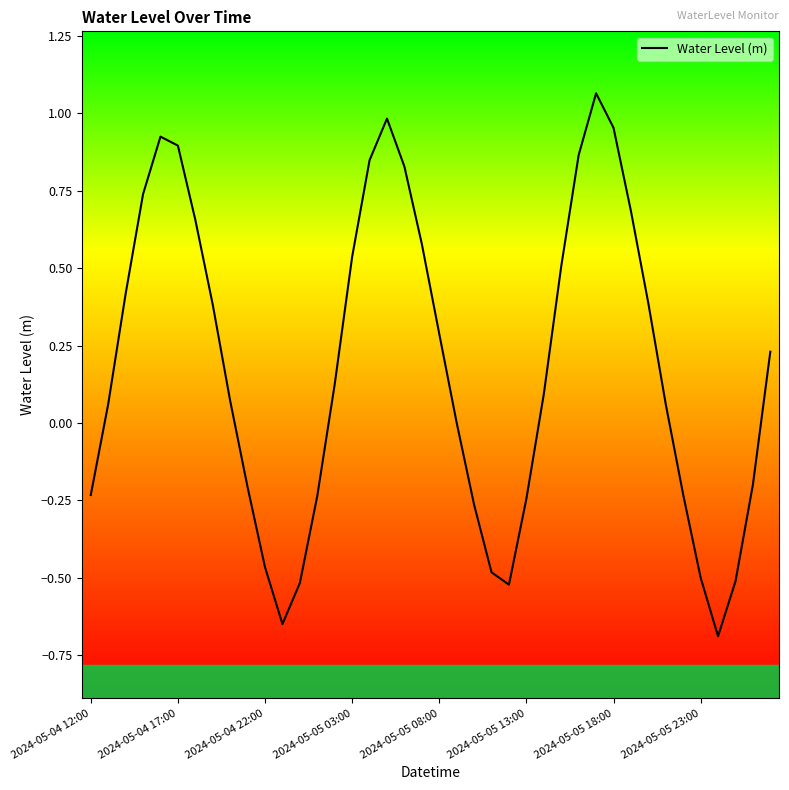

What is the difference between the maximum and minimum values?

1.8